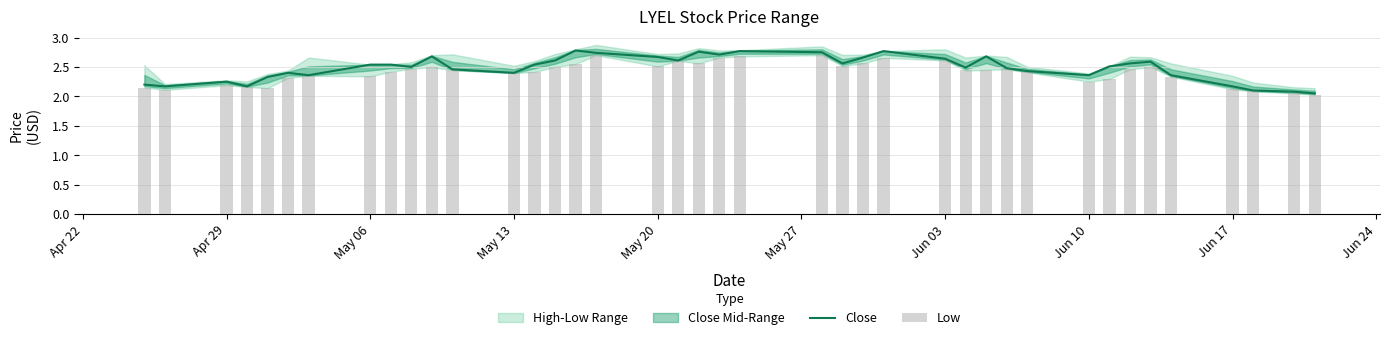

What is the highest value of the Close series?

2.8